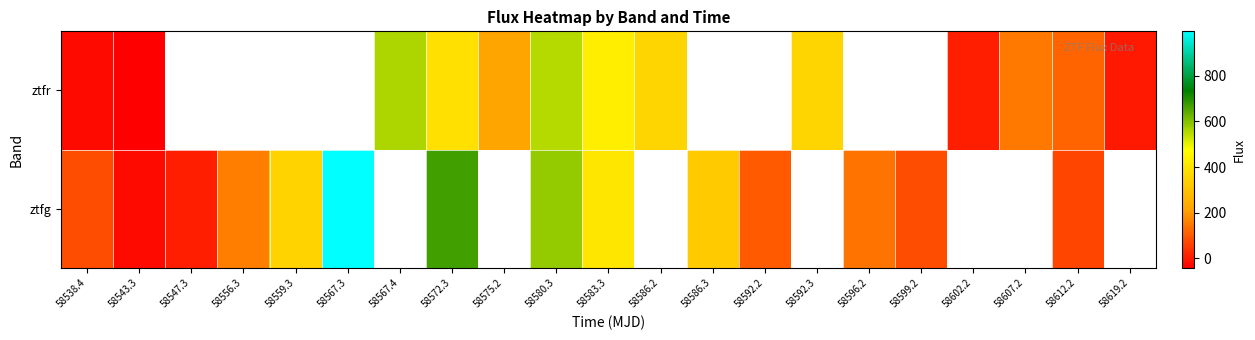

At 58583.3, list the series in order from largest to smallest.

ztfr, ztfg